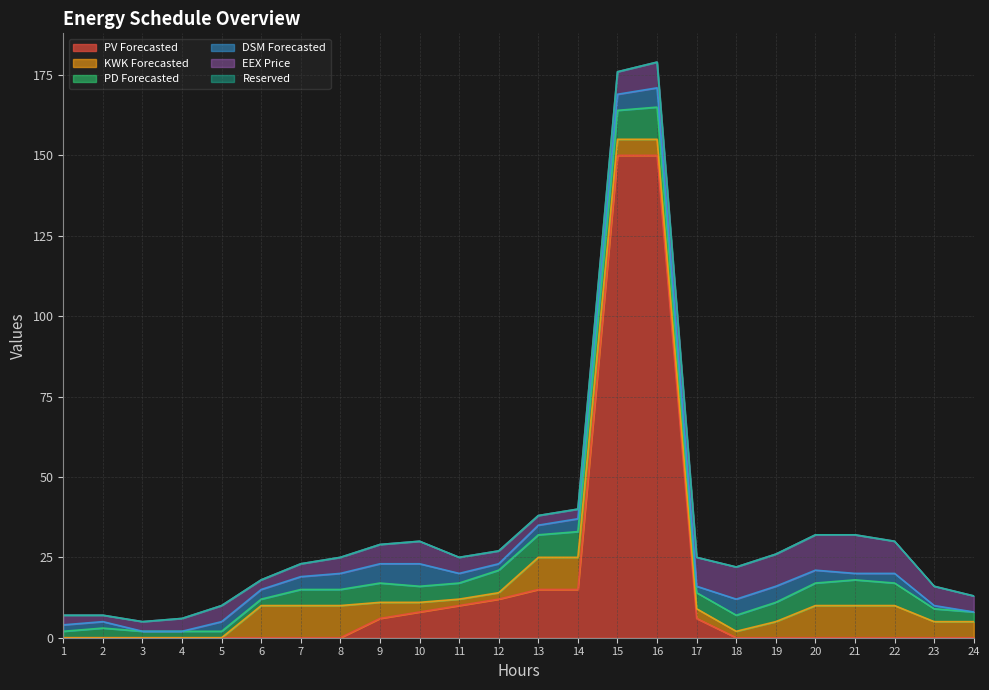

Reading right to left, transcribe all the data shown in this chart.

PV Forecasted: 0	0	0	0	0	0	0	6	150	150	15	15	12	10	8	6	0	0	0	0	0	0	0	0
KWK Forecasted: 5	5	10	10	10	5	2	3	5	5	10	10	2	2	3	5	10	10	10	0	0	0	0	0
PD Forecasted: 3	4	7	8	7	6	5	5	10	9	8	7	7	5	5	6	5	5	2	2	2	2	3	2
DSM Forecasted: 0	1	3	2	4	5	5	2	6	5	4	3	2	3	7	6	5	4	3	3	0	0	2	2
EEX Price: 5	6	10	12	11	10	10	9	8	7	3	3	4	5	7	6	5	4	3	5	4	3	2	3
Reserved: 0	0	0	0	0	0	0	0	0	0	0	0	0	0	0	0	0	0	0	0	0	0	0	0